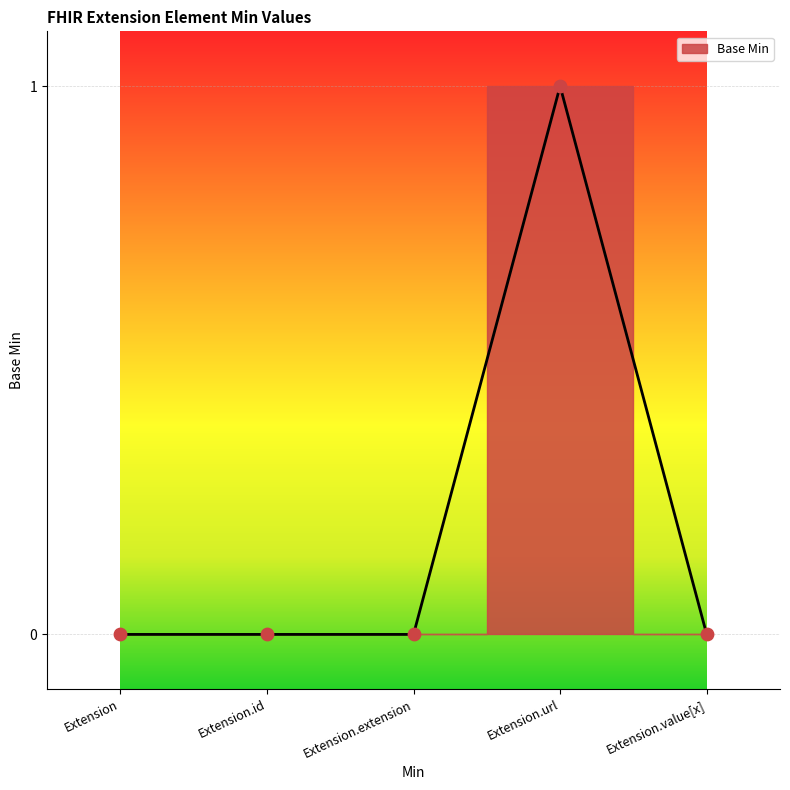

Between Extension and Extension.extension, which is larger?

Extension